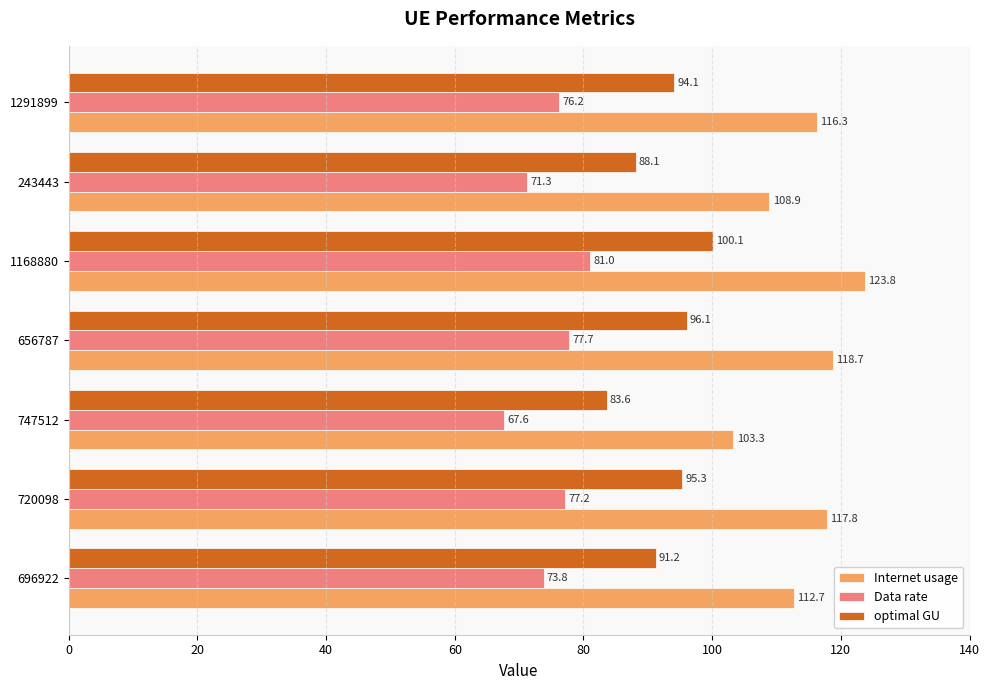

At how many categories does at least one series exceed 88?

7